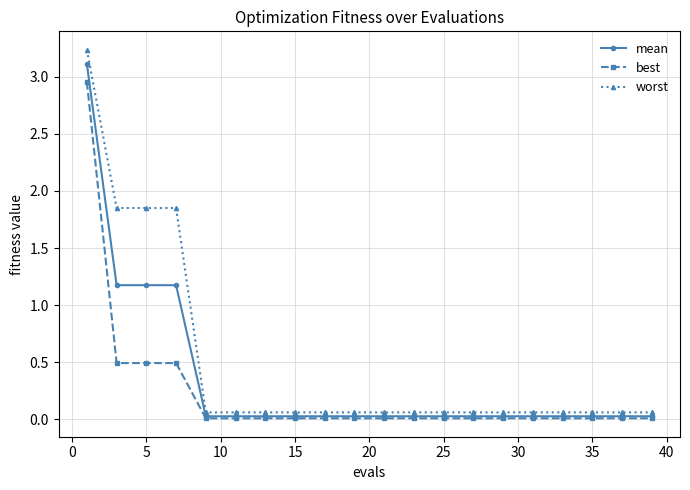

List the series in order of their overall mean, lowest first.

best, mean, worst